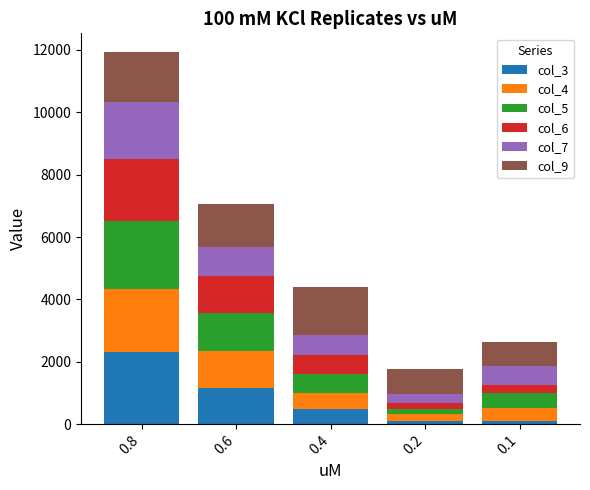

What is the maximum value for col_3?

2321.3